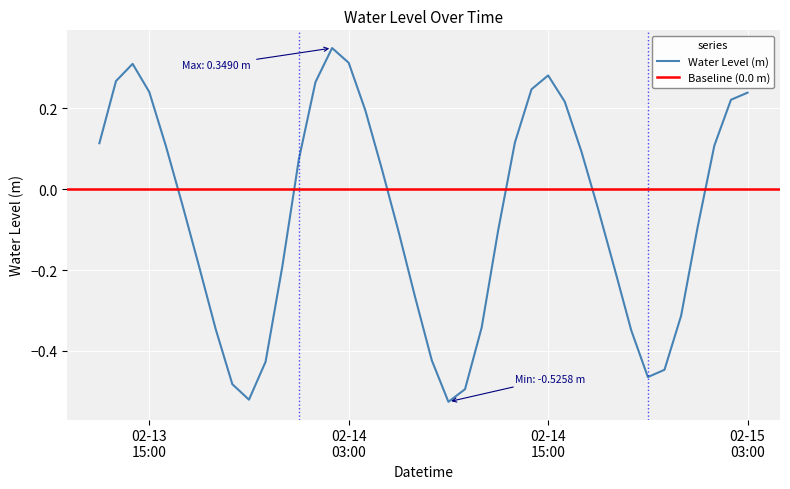

The value at 2024-02-14 05:00:00 is 0.0. True or false?

False